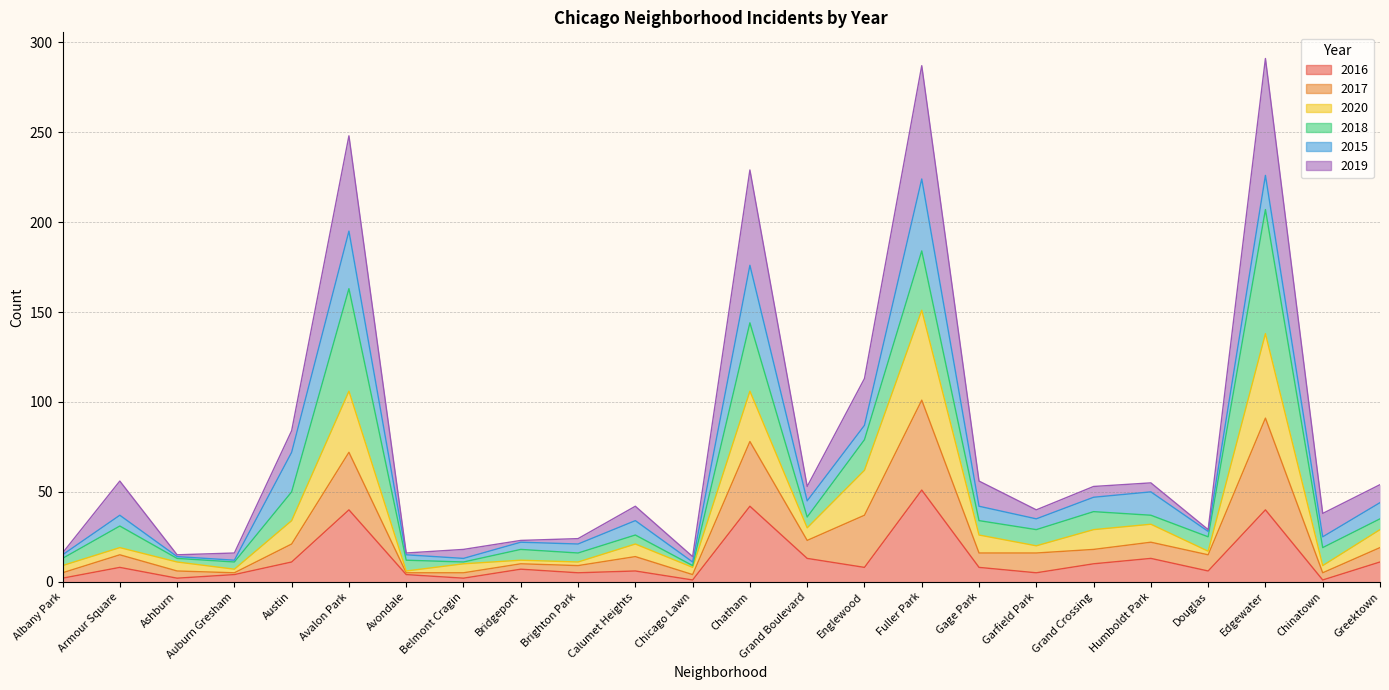

Which category has the highest value in the 2016 series?

Fuller Park